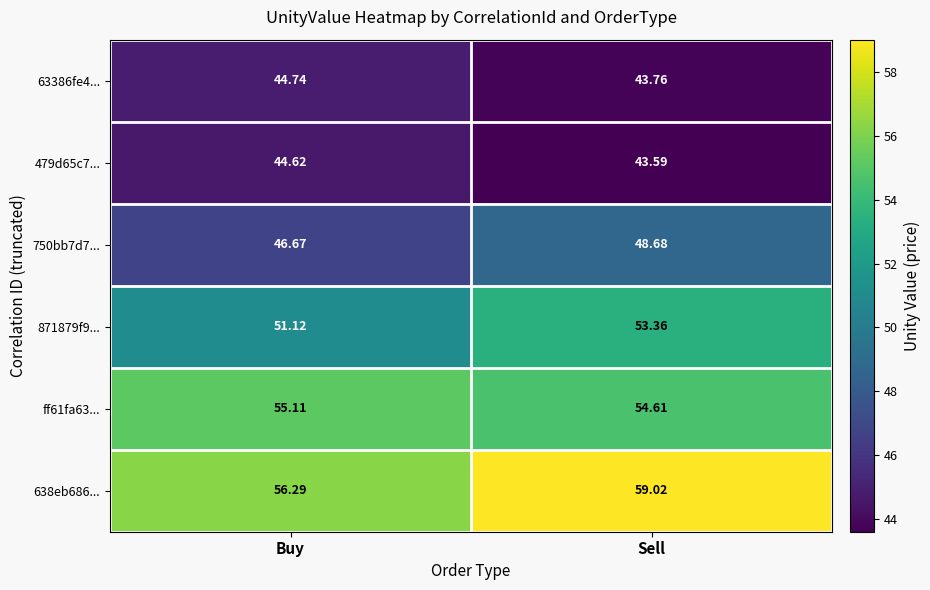

Is the value of 871879f9... at Sell greater than the value of 750bb7d7... at Buy?

Yes